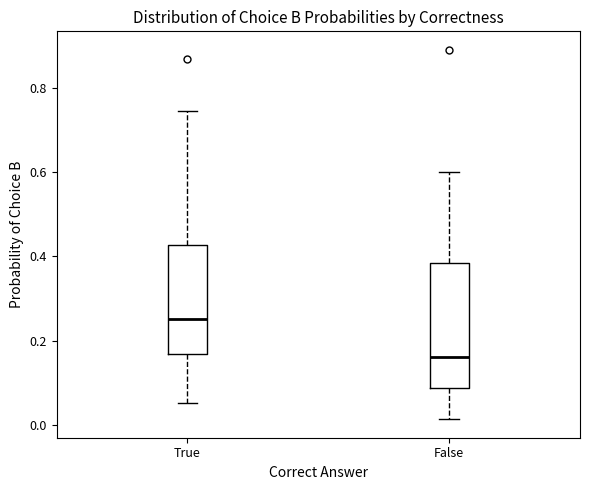

Comparing the boxes themselves (not the whiskers), which one is the tallest?

False